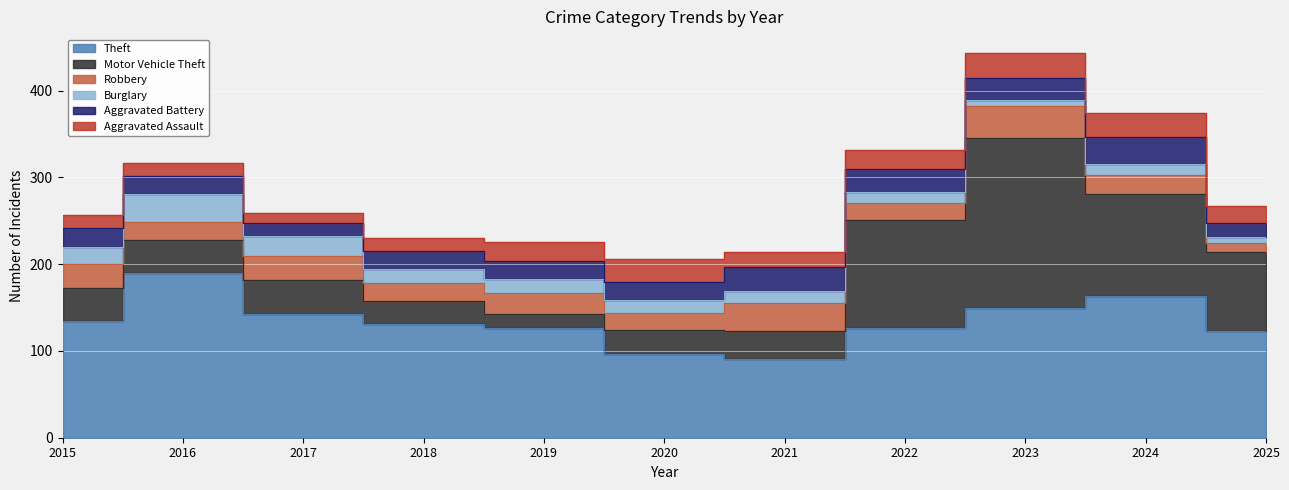

How many interior local peaks does the Theft series have?

2